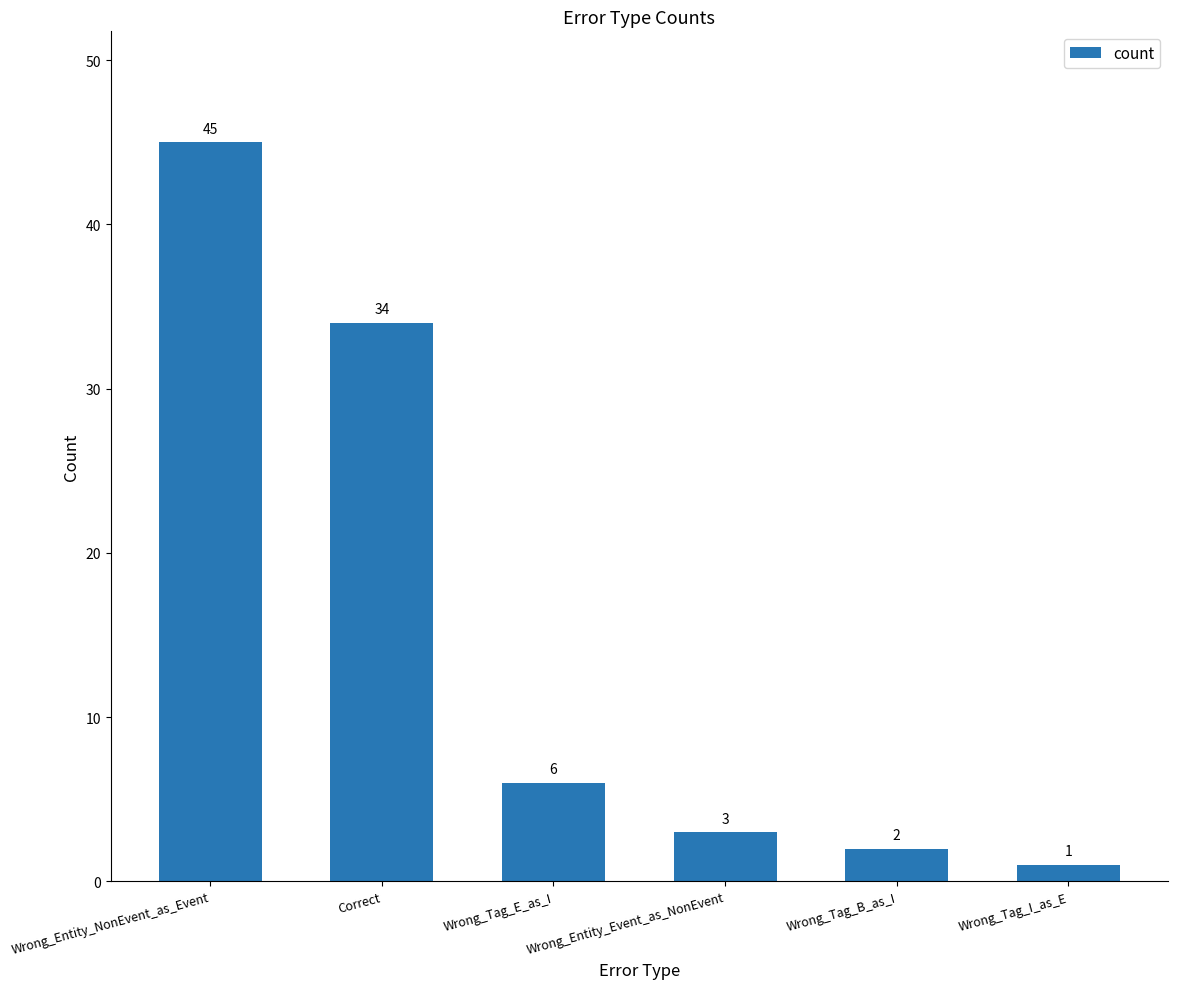

Are the bars grouped side by side (vs. stacked)?

No